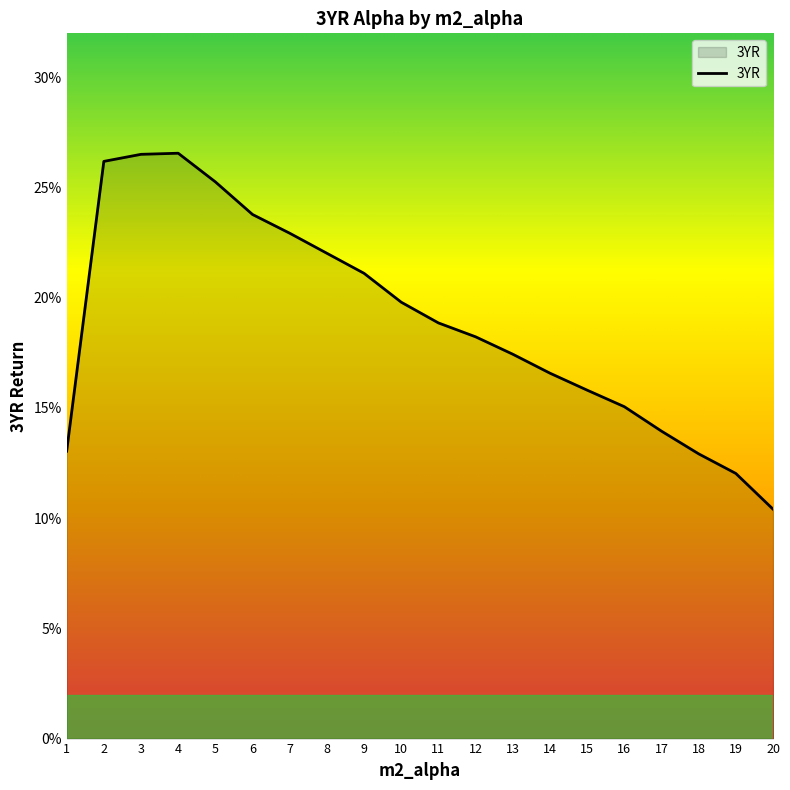

Does the chart display data point markers on the line(s)?

No